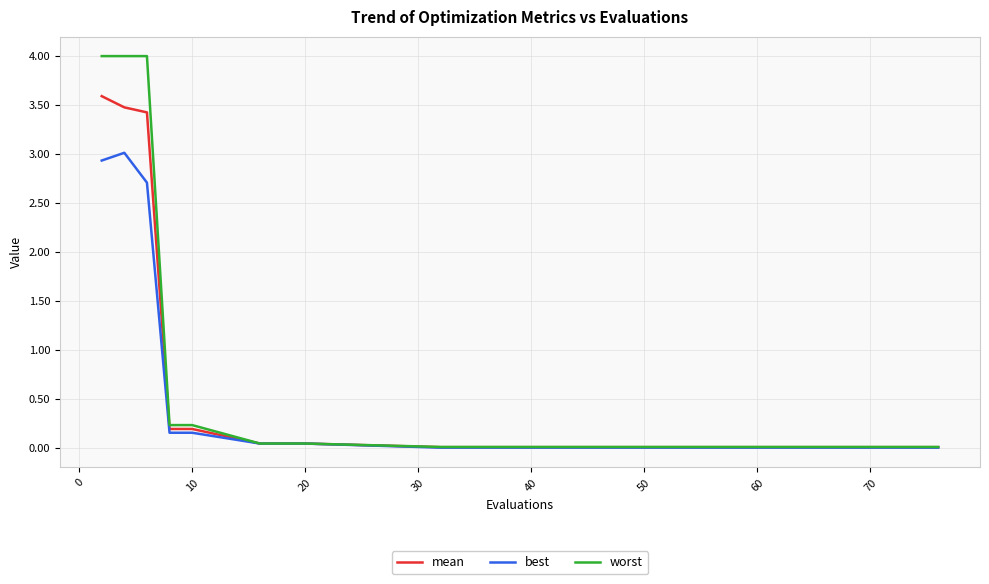

At how many categories does at least one series exceed 2?

3